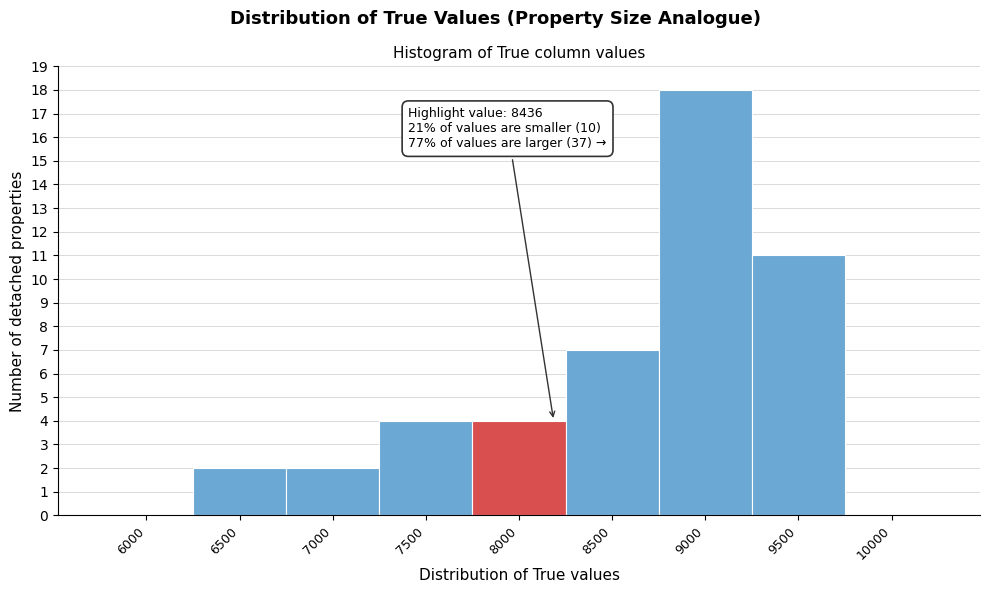

Reading right to left, extract all data points from this chart.

10000=0	9500=11	9000=18	8500=7	8000=4	7500=4	7000=2	6500=2	6000=0